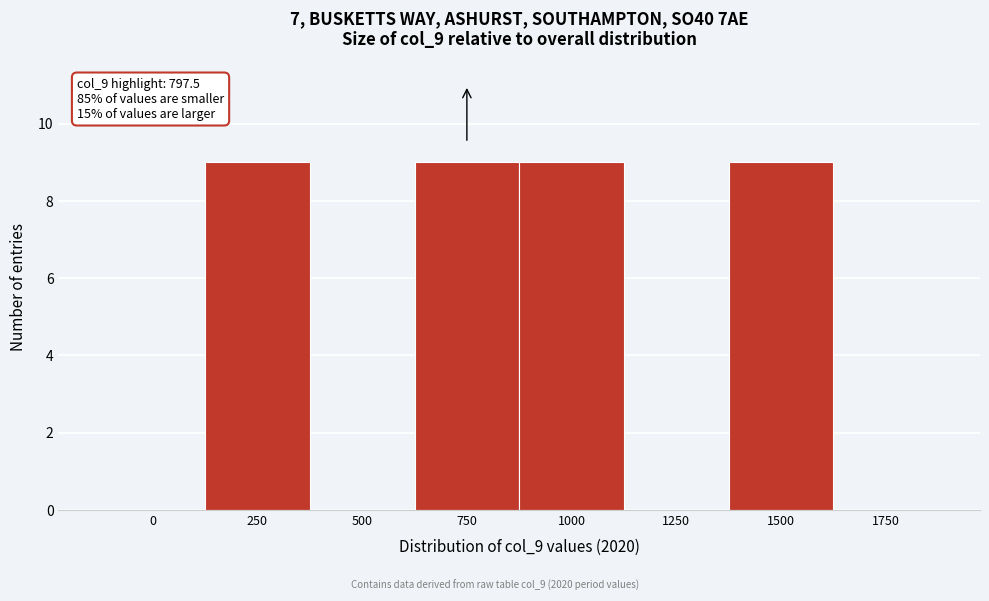

Reading left to right, what are all the values shown in this chart?

0=0	250=9	500=0	750=9	1000=9	1250=0	1500=9	1750=0